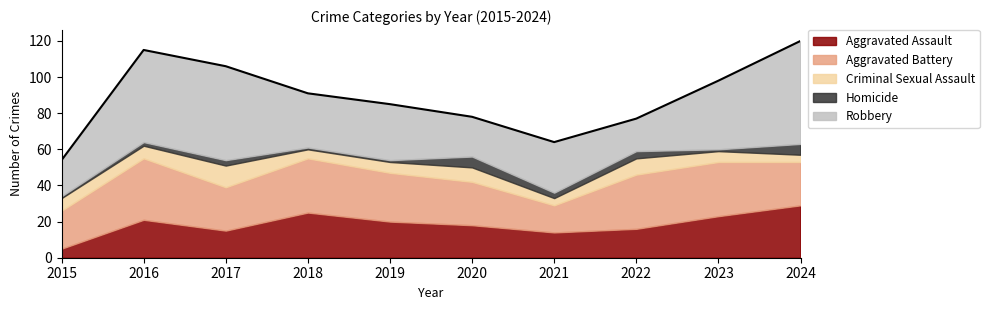

What is the approximate value of Aggravated Assault at 2017?

15